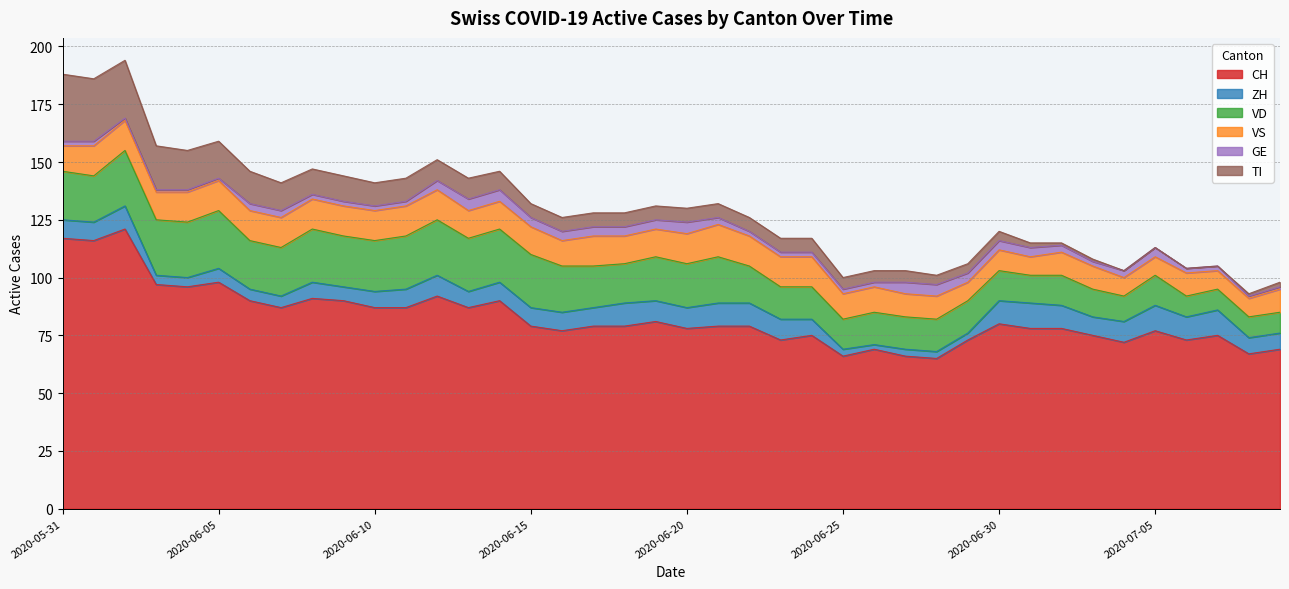

Which series ends up on top after the final intersection of VS and VD?

VS